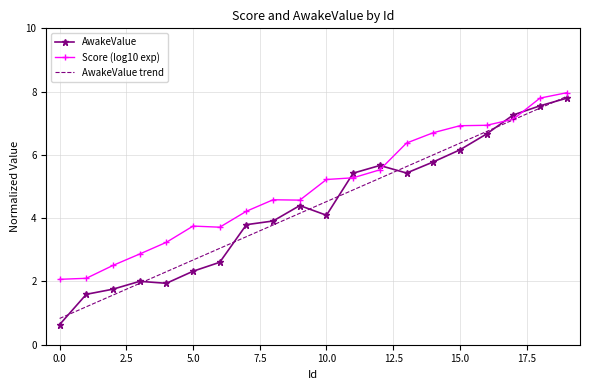

Which series has the largest total across all categories?

Score (log10 exp)